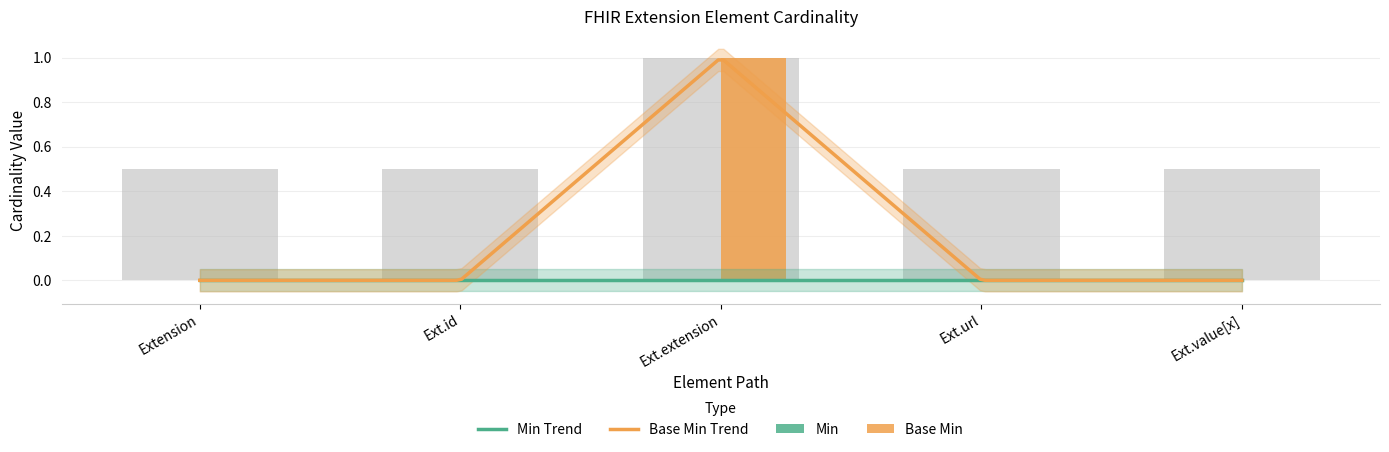

What is the value of the 1st bar from the left?

0.5